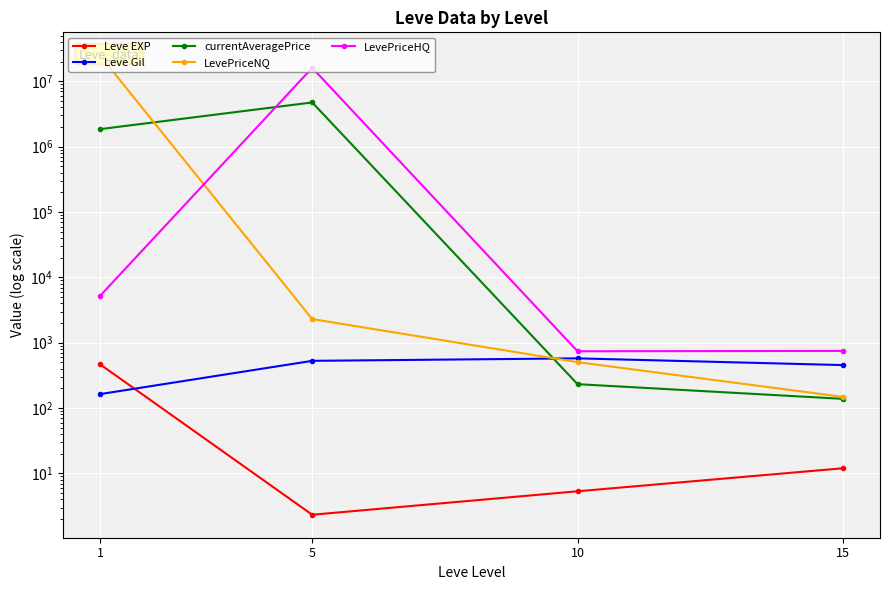

List the series in order of their peak value, highest first.

LevePriceNQ, LevePriceHQ, currentAveragePrice, Leve Gil, Leve EXP